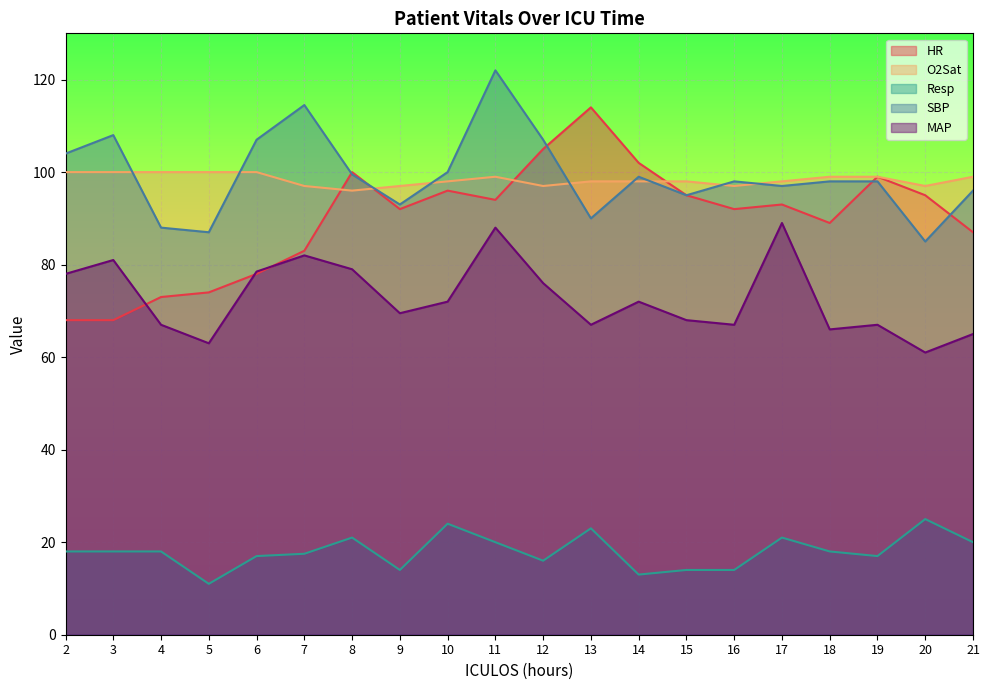

Does the chart display data point markers on the line(s)?

No